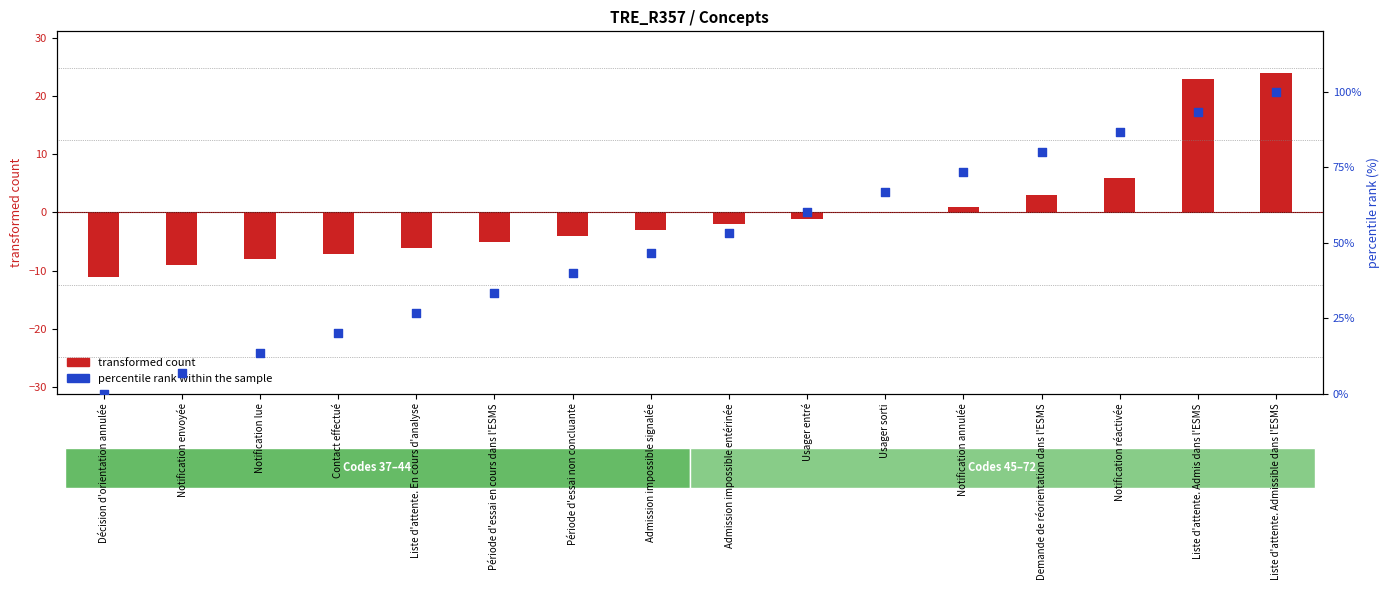

Which series reaches the minimum Y coordinate?

transformed count